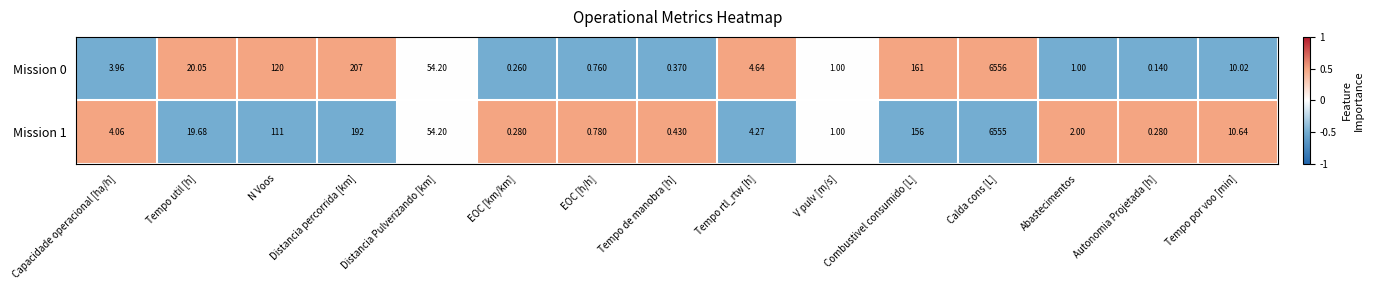

At which category does the chart reach its minimum across all series?

Autonomia Projetada [h]